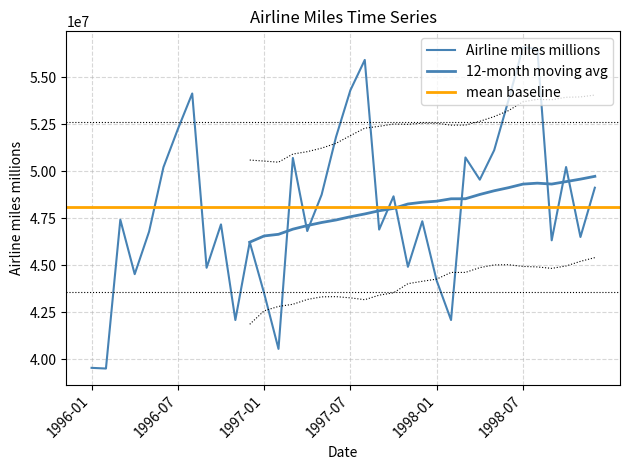

The chart shows a value of 16680956 at 1998-02. True or false?

False